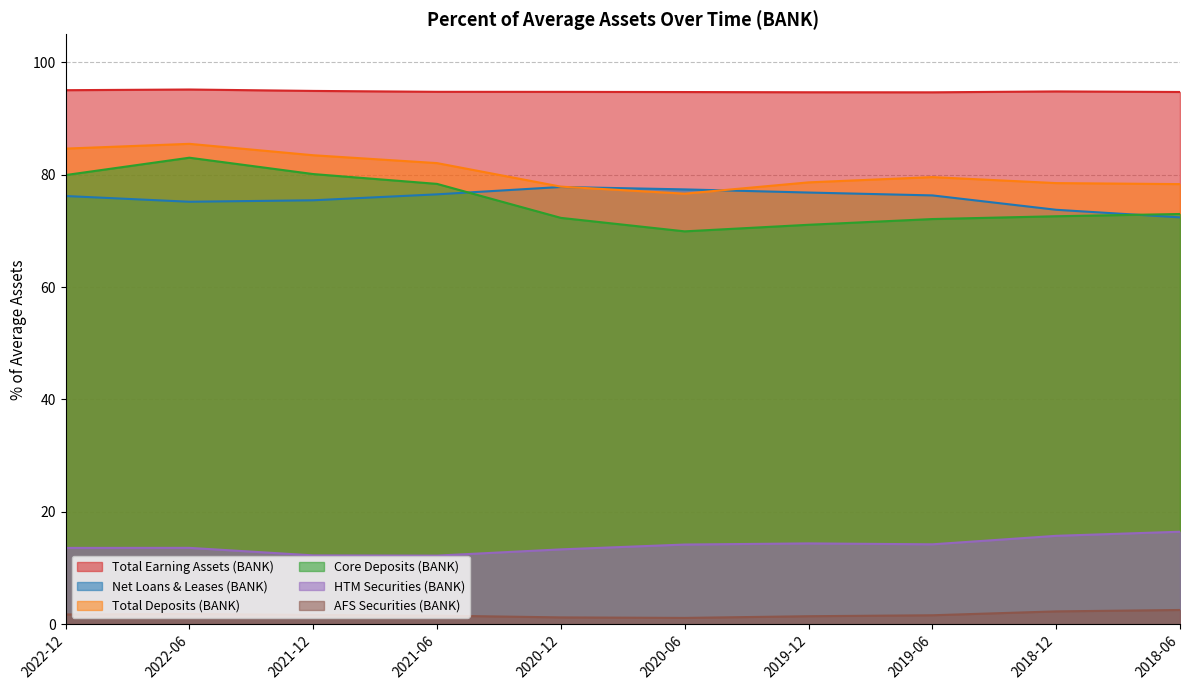

How many intersections are there between Core Deposits (BANK) and Net Loans & Leases (BANK)?

2